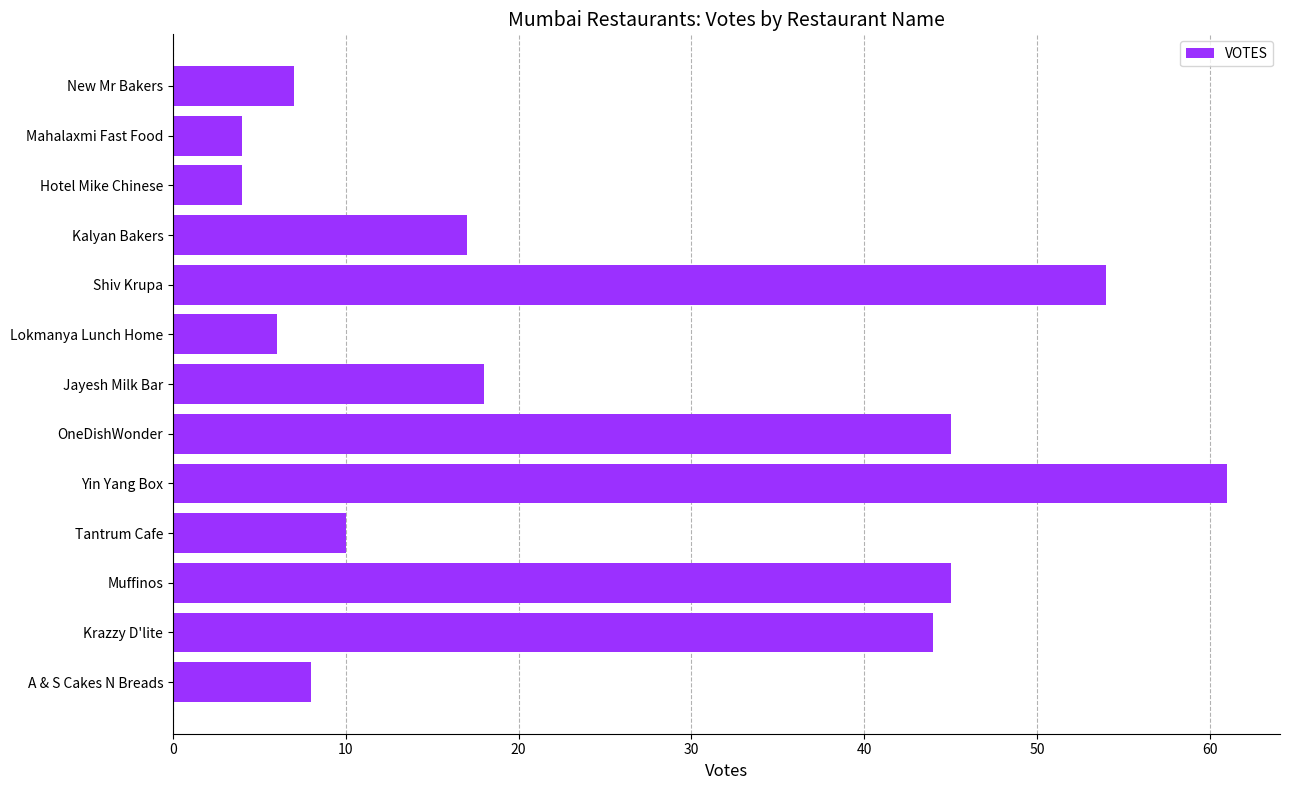

Reading bottom to top, what are all the values shown in this chart?

A & S Cakes N Breads=8	Krazzy D'lite=44	Muffinos=45	Tantrum Cafe=10	Yin Yang Box=61	OneDishWonder=45	Jayesh Milk Bar=18	Lokmanya Lunch Home=6	Shiv Krupa=54	Kalyan Bakers=17	Hotel Mike Chinese=4	Mahalaxmi Fast Food=4	New Mr Bakers=7